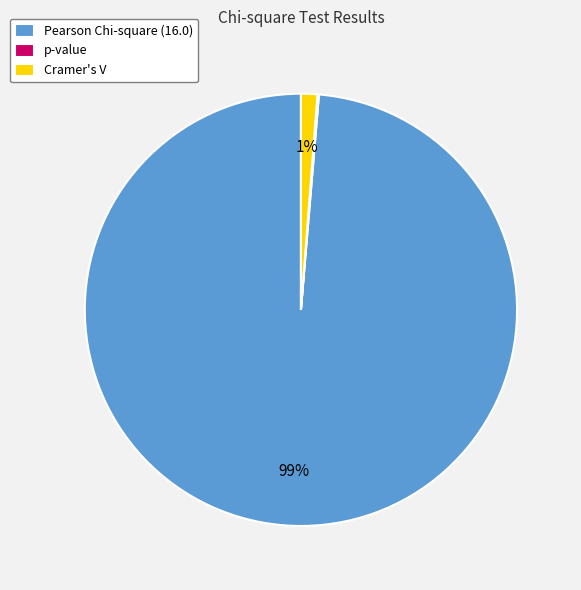

Is it true that Cramer's V is 11% of the pie?

False